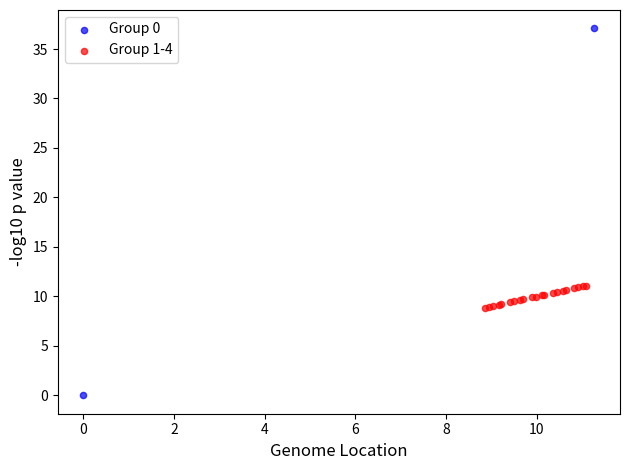

Which series has the widest spread of Y values?

Group 0